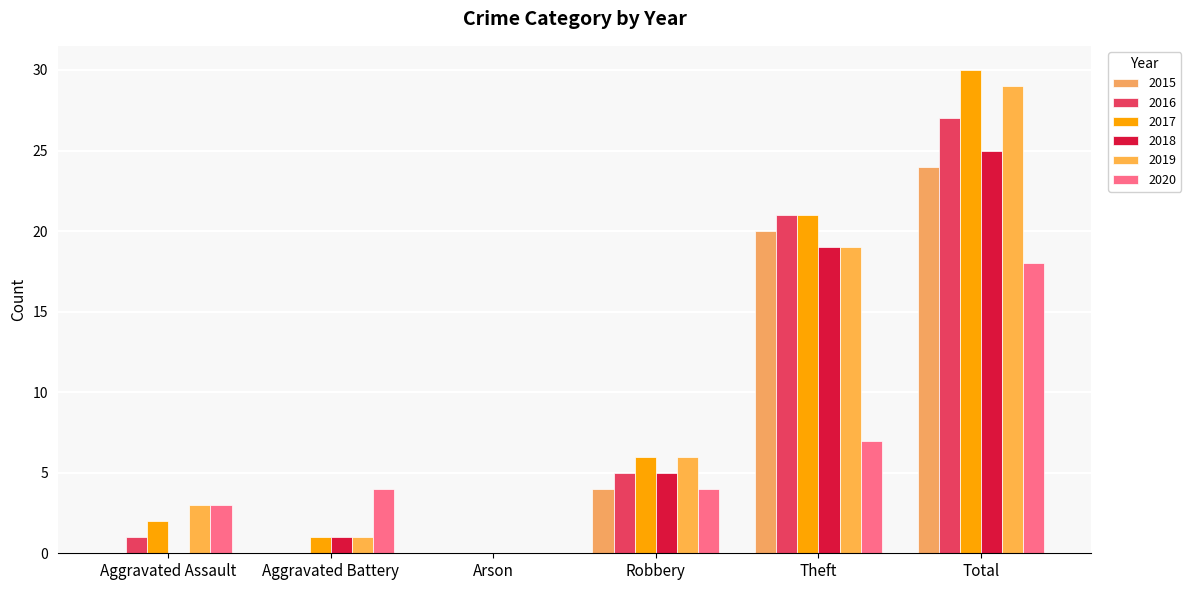

Which series has the largest total across all categories?

2017